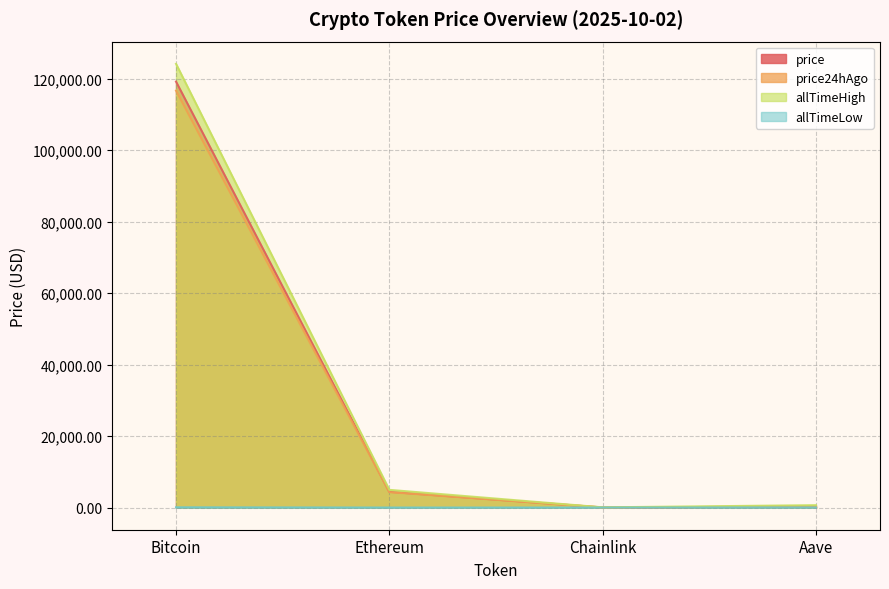

What is the difference between the maximum and minimum values in the allTimeHigh series?

124075.3